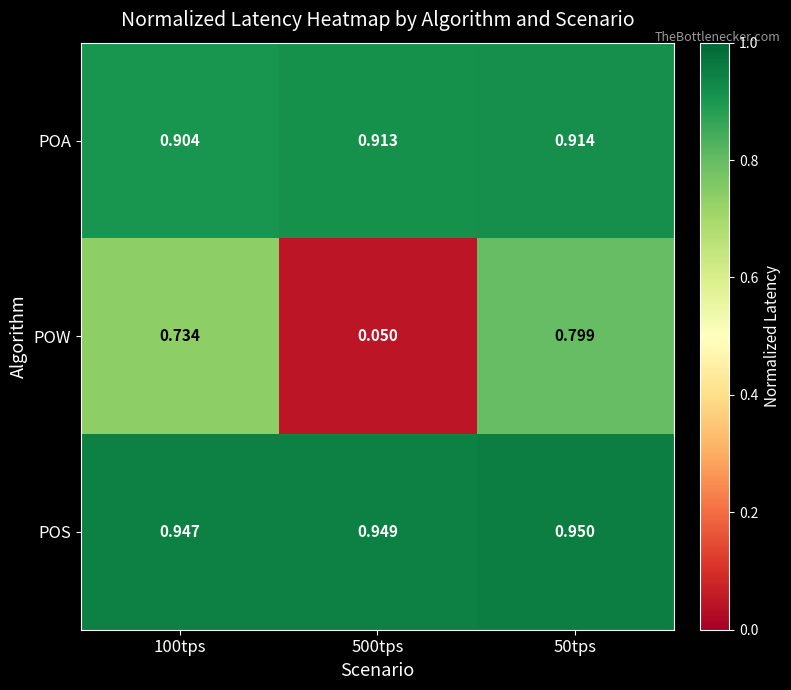

What is the total value across all series at 500tps?

1.9